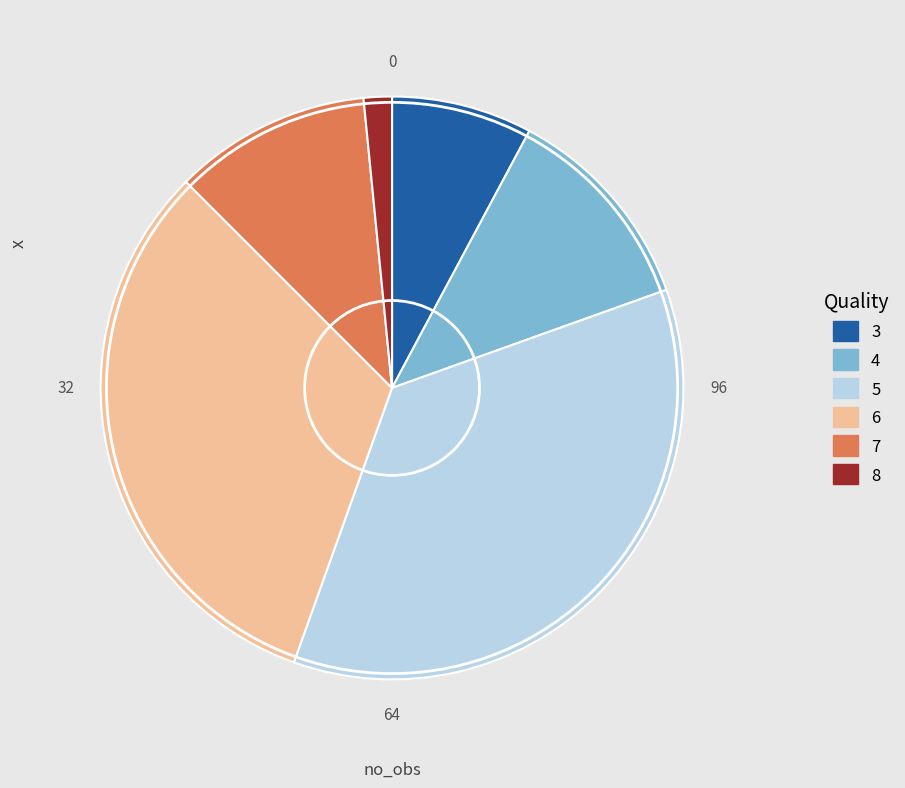

Does 4 account for over 50% of the chart?

No